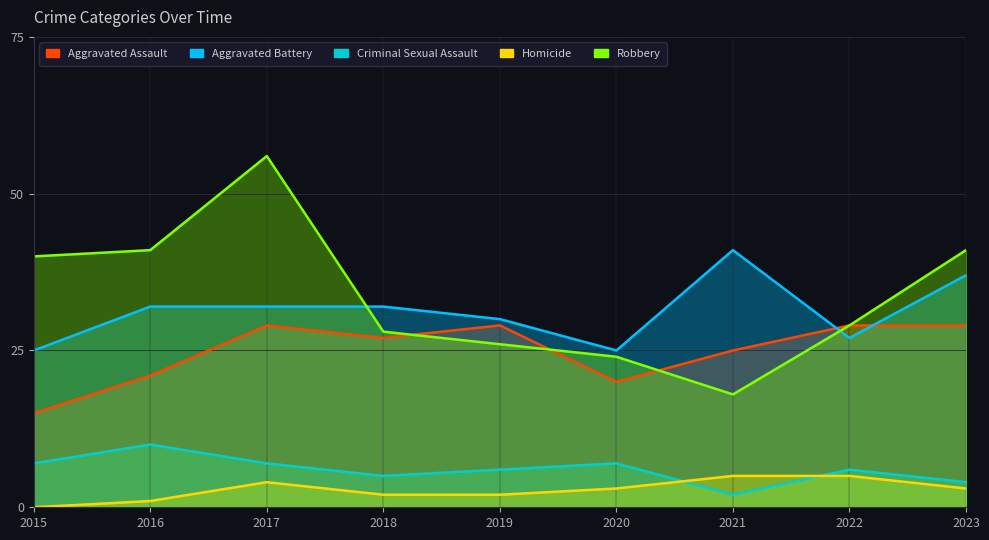

What is the spread (max minus min) of values at 2019?

28